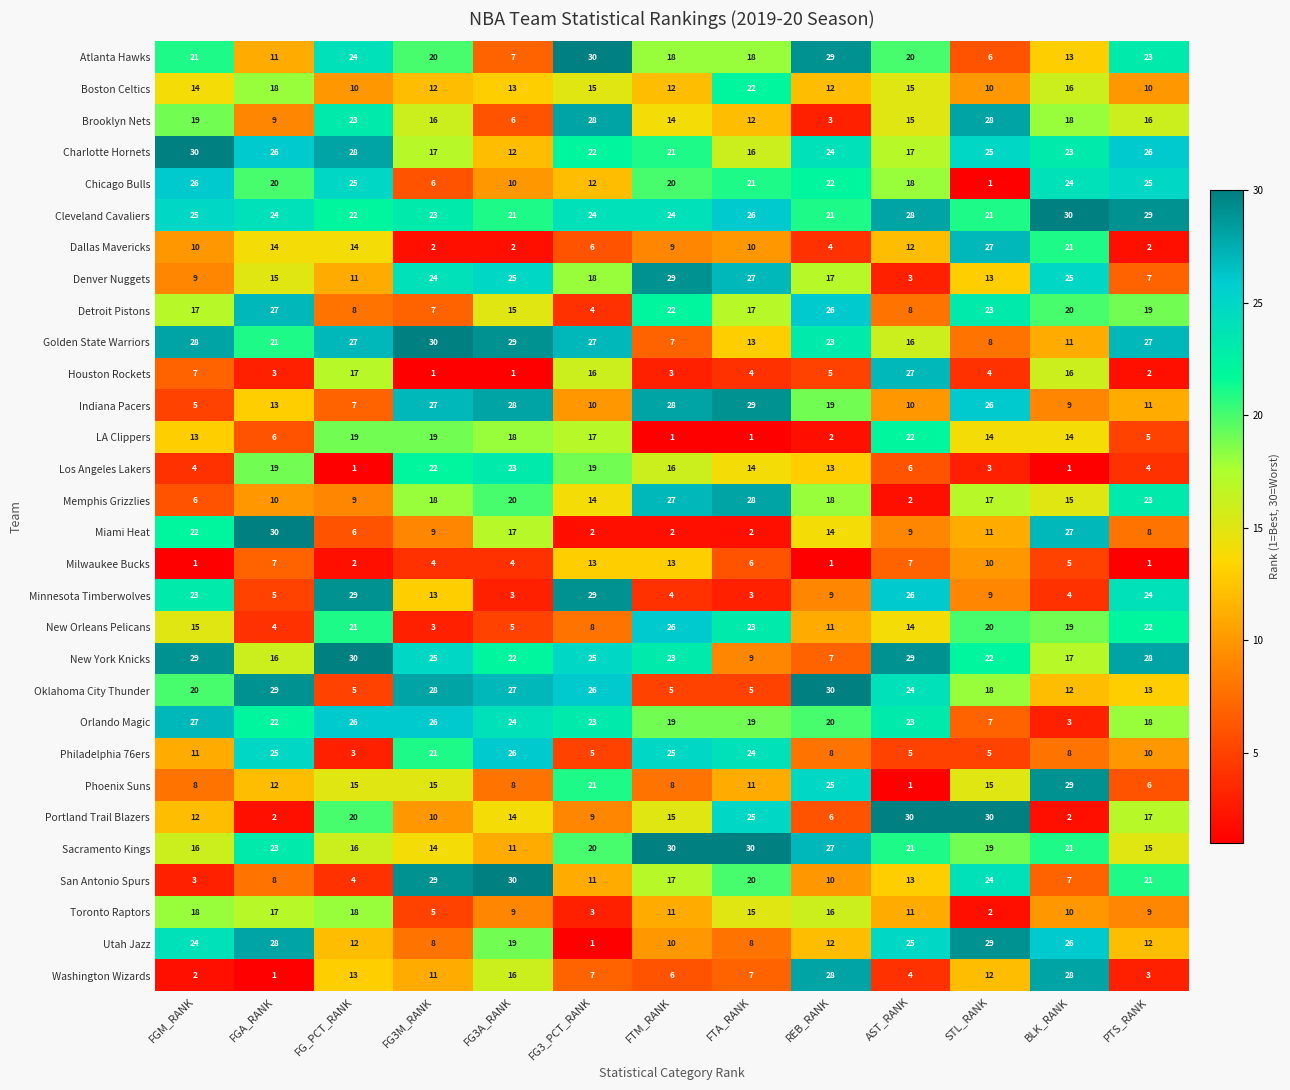

At which label is Boston Celtics closest to 16?

BLK_RANK